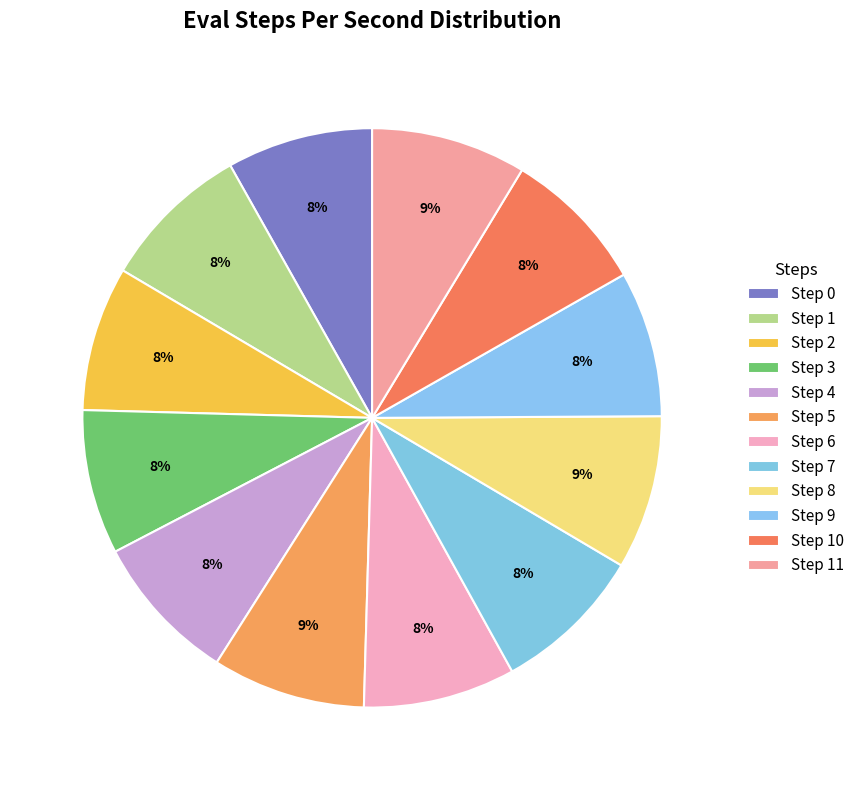

Does Step 6 account for over 50% of the chart?

No